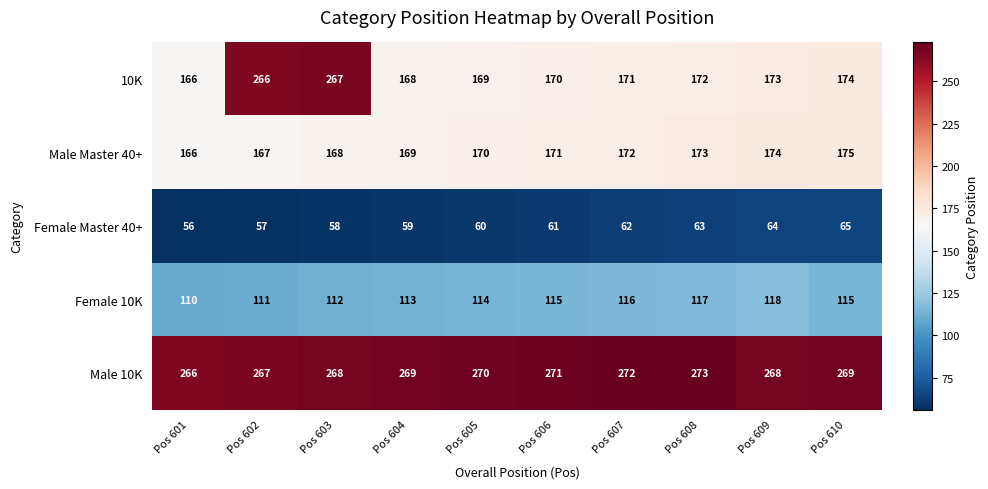

What is the difference between the maximum and minimum values in the Male 10K series?

7